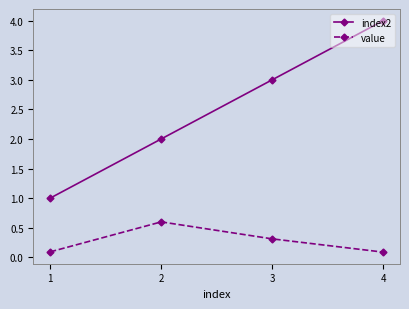

How many interior local peaks does the value series have?

1